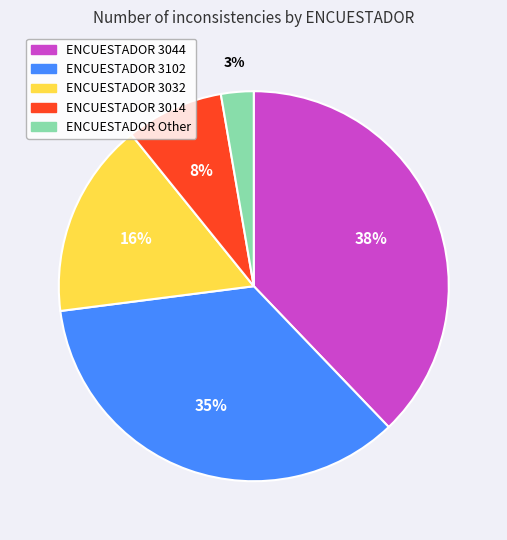

Is there a majority slice in this chart?

No